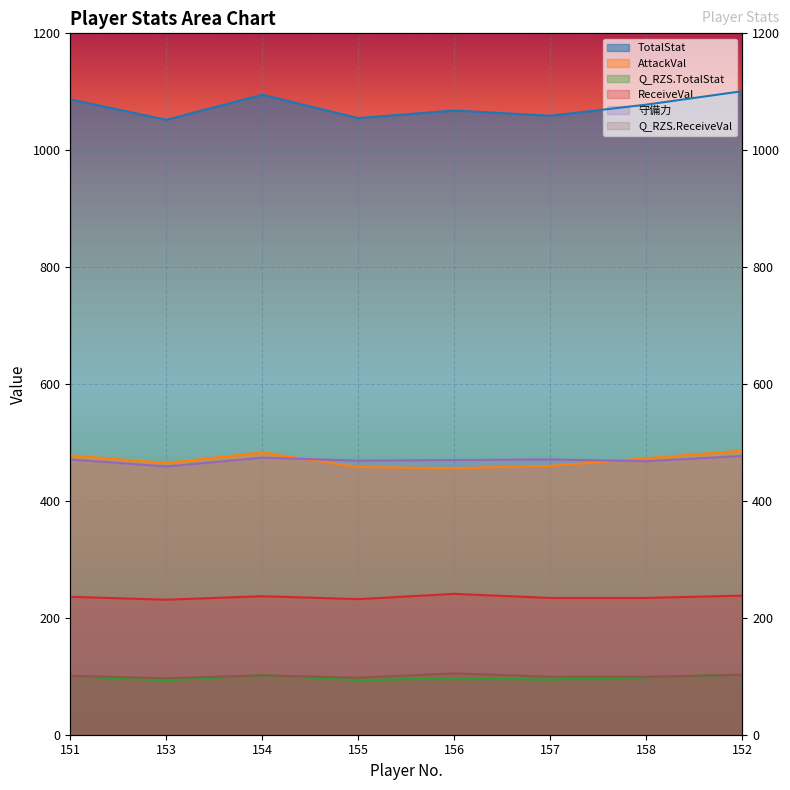

At how many categories does at least one series exceed 123?

8